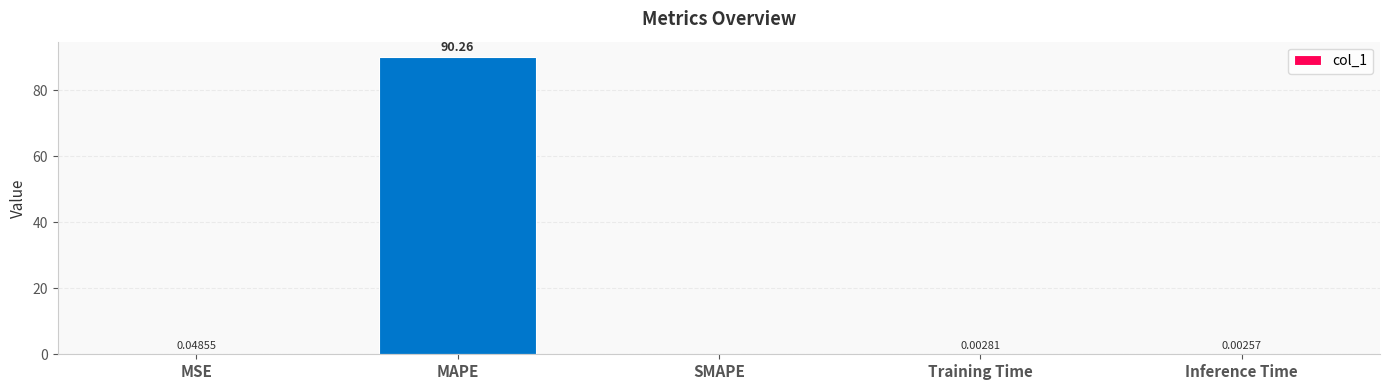

What is the sum of all values?

90.3